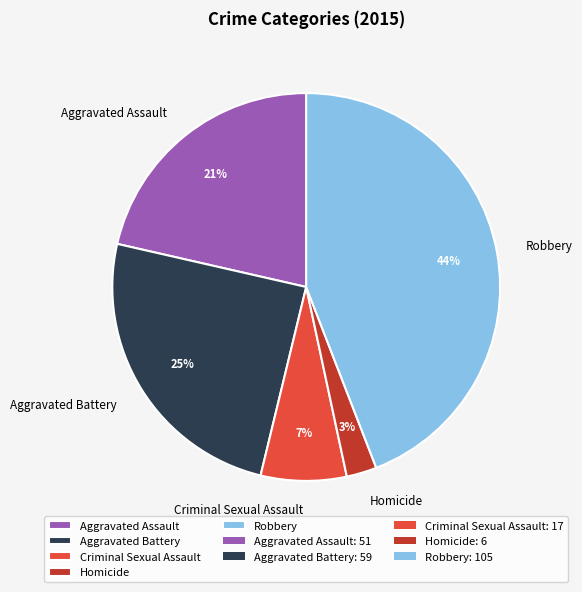

What is the largest slice in the pie chart?

Robbery